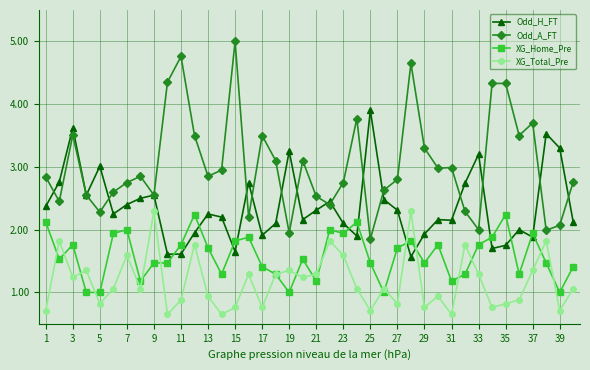

What is the maximum value shown in the chart?

5.0